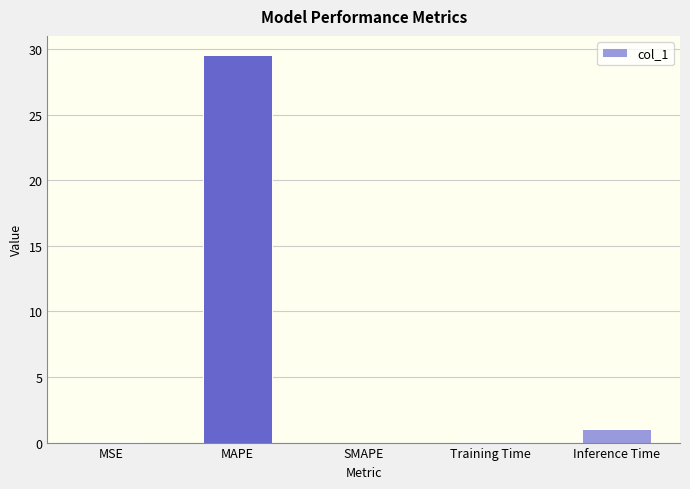

What is the maximum value shown in the chart?

29.5